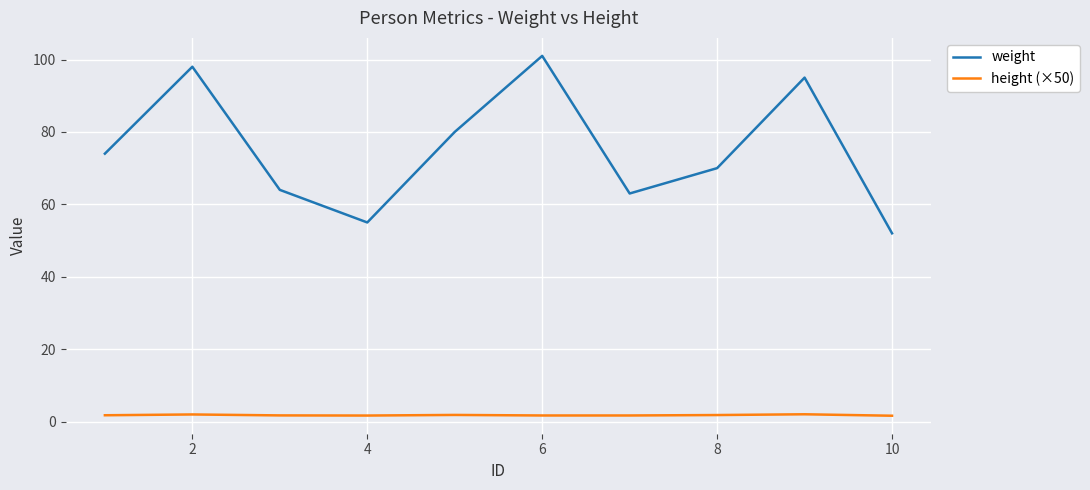

What is the highest value of the weight series?

101.0